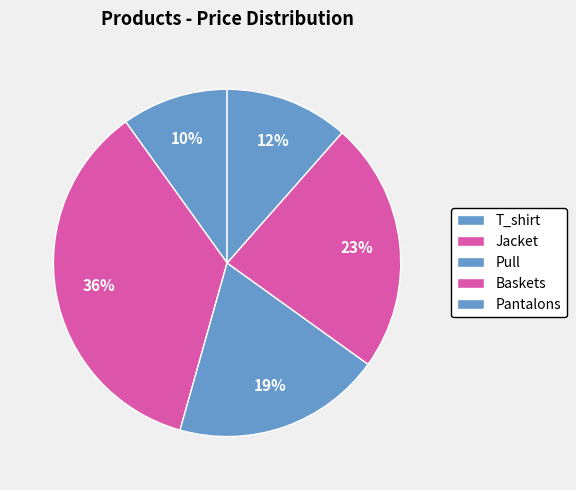

Rank the categories by value from lowest to highest.

T_shirt, Pantalons, Pull, Baskets, Jacket